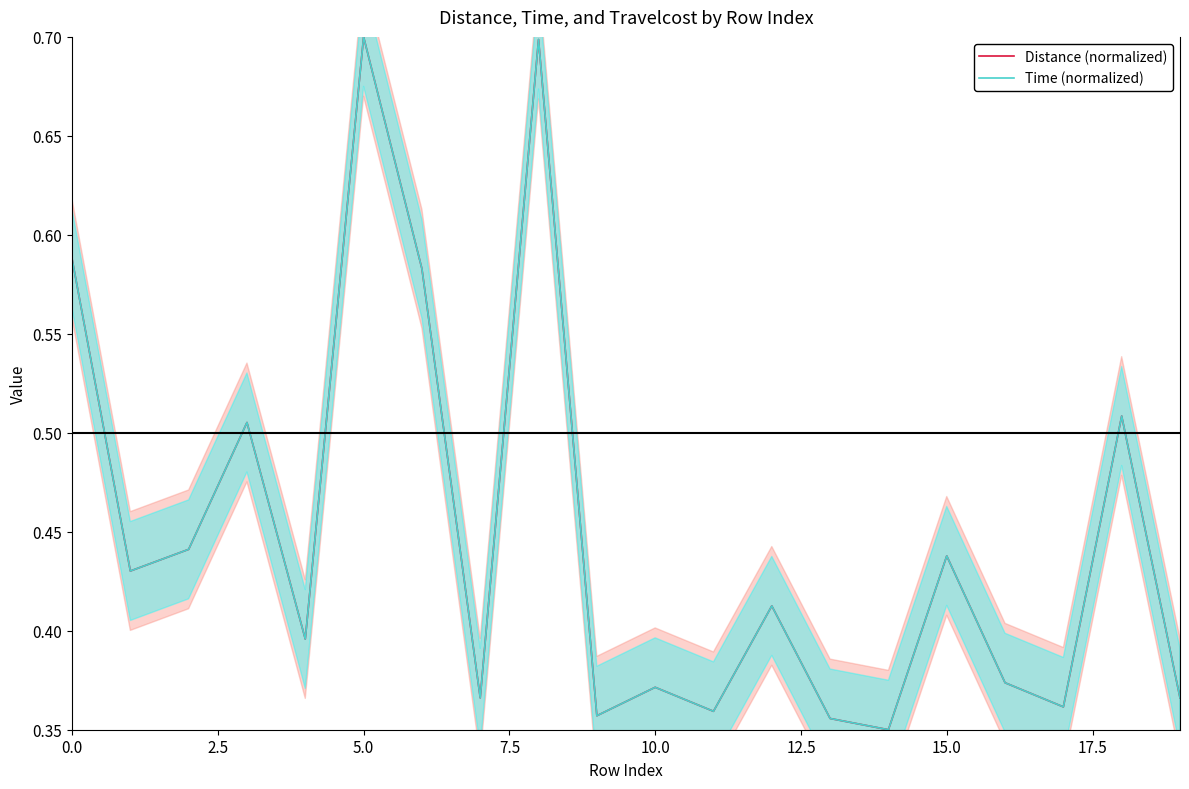

At how many categories does at least one series exceed 0?

20